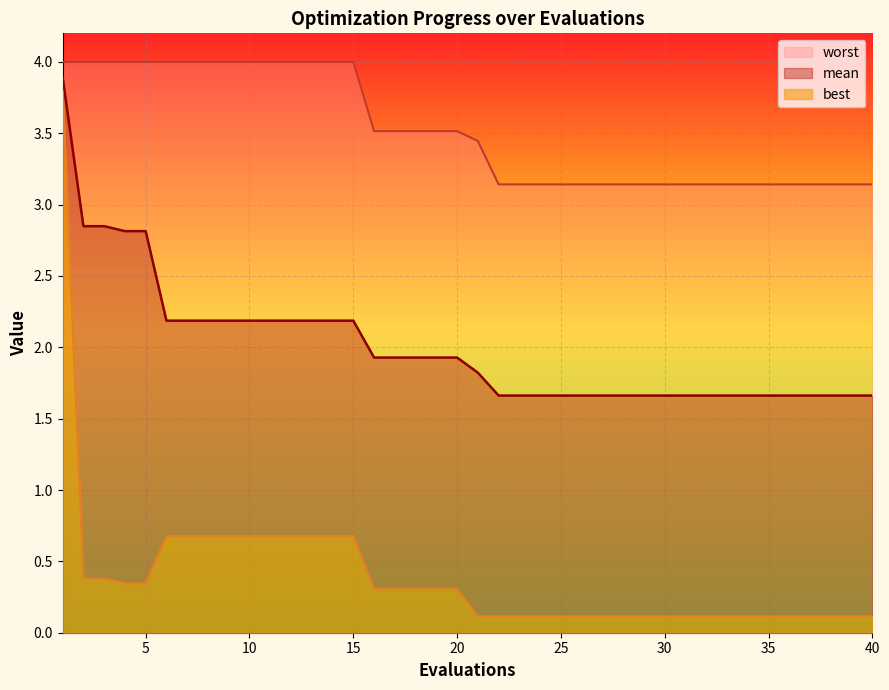

True or false: best has a value of 0.1 at 34.

True